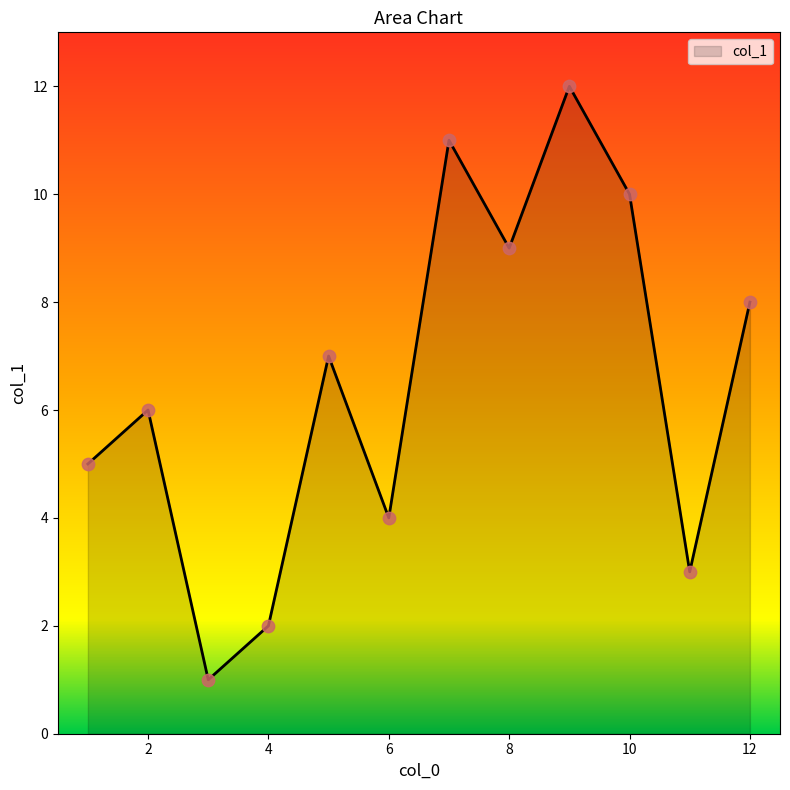

What is the greatest value displayed?

12